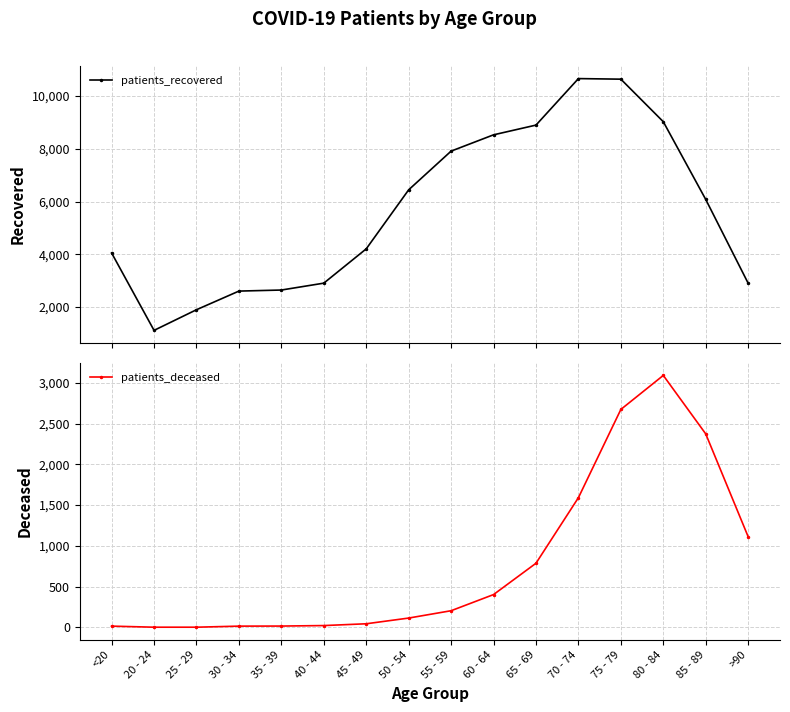

What is the spread (max minus min) of values at 75 - 79?

7969